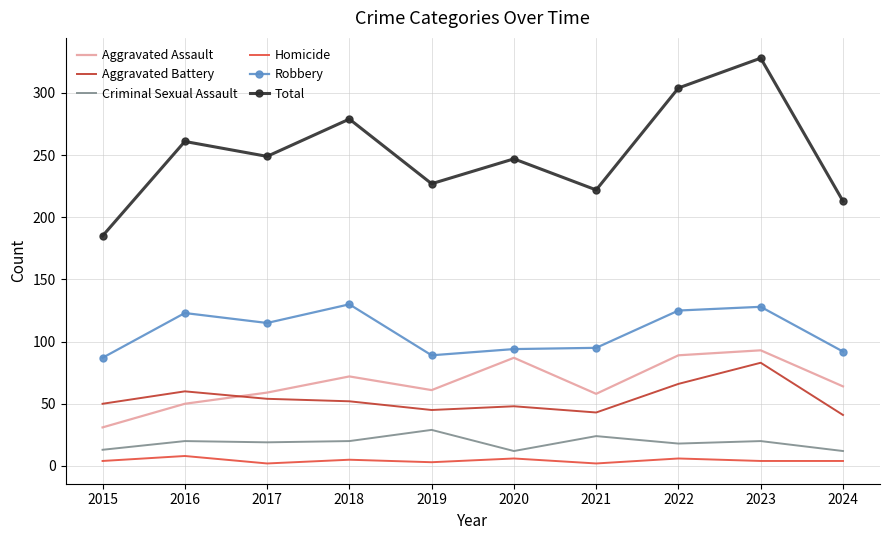

Is it true that Aggravated Battery equals 54 at 2017?

True